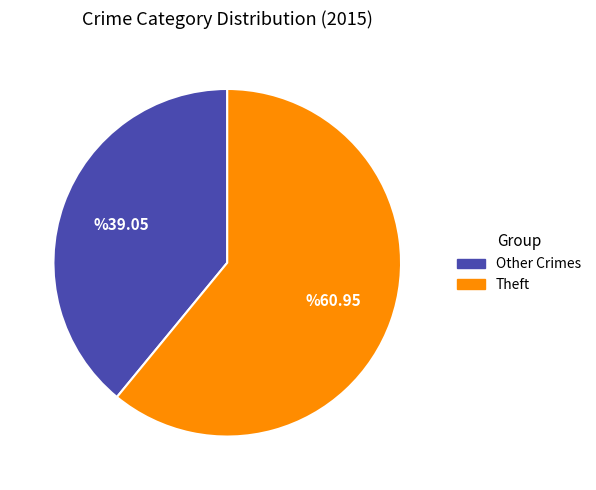

Does Theft represent more than half of the total?

Yes